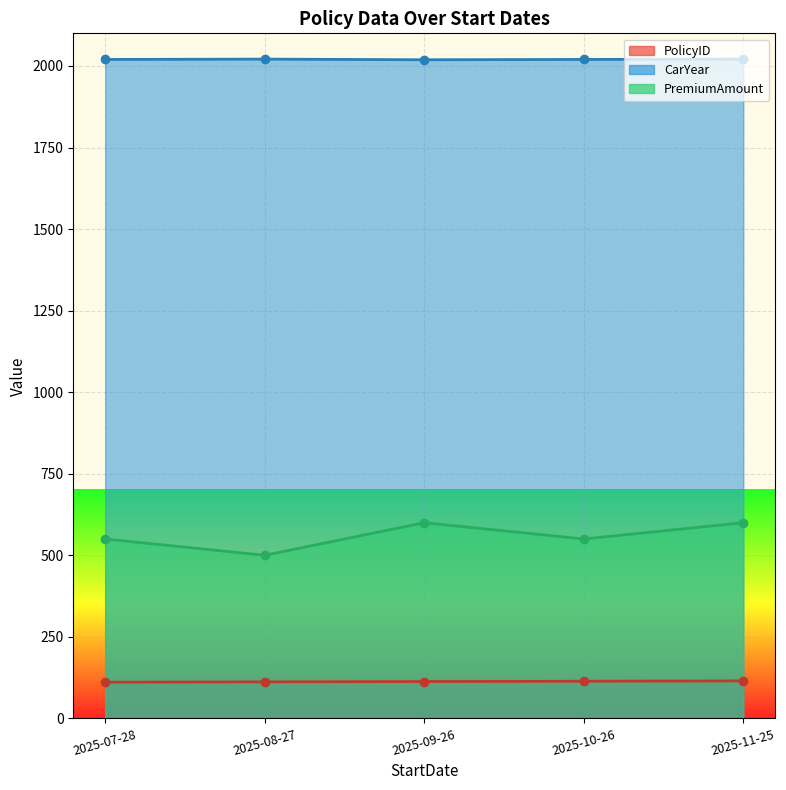

At which category does the chart reach its minimum across all series?

2025-07-28